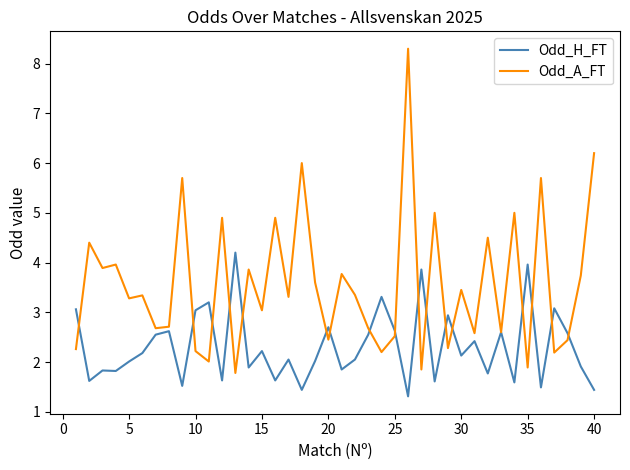

What is the minimum value for Odd_A_FT?

1.8